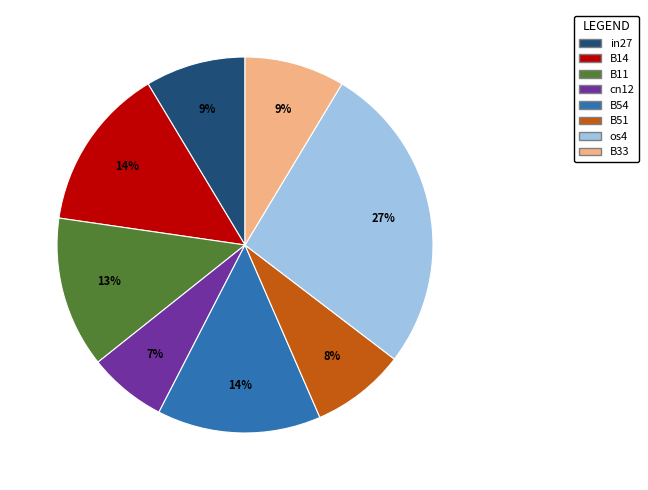

Is there a majority slice in this chart?

No